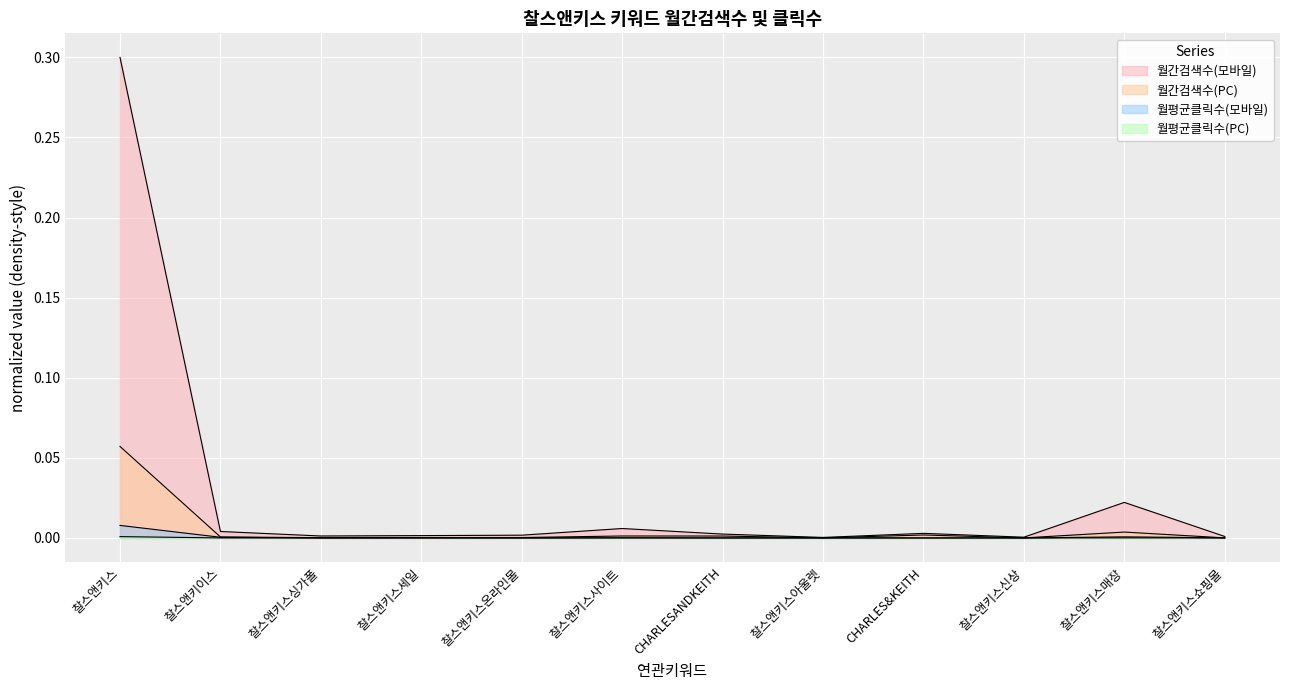

List the labels in order of 월간검색수(모바일) value, smallest first.

찰스앤키스아울렛, 찰스앤키스신상, 찰스앤키스쇼핑몰, 찰스앤키스싱가폴, 찰스앤키스세일, 찰스앤키스온라인몰, CHARLESANDKEITH, CHARLES&KEITH, 찰스앤키이스, 찰스앤키스사이트, 찰스앤키스매장, 찰스앤키스